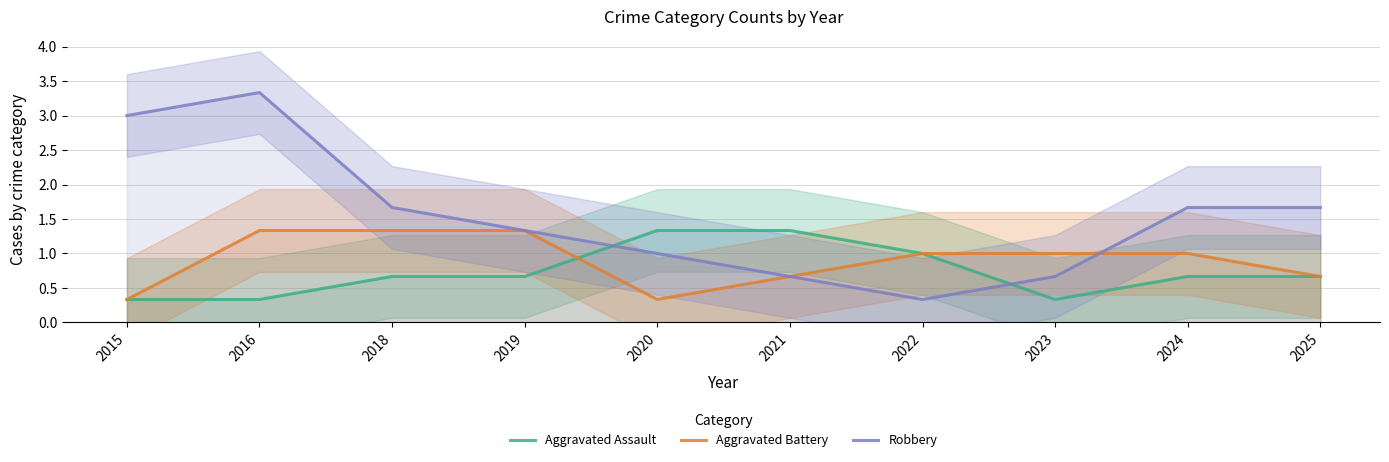

List the series in order of their peak value, lowest first.

Aggravated Assault, Aggravated Battery, Robbery